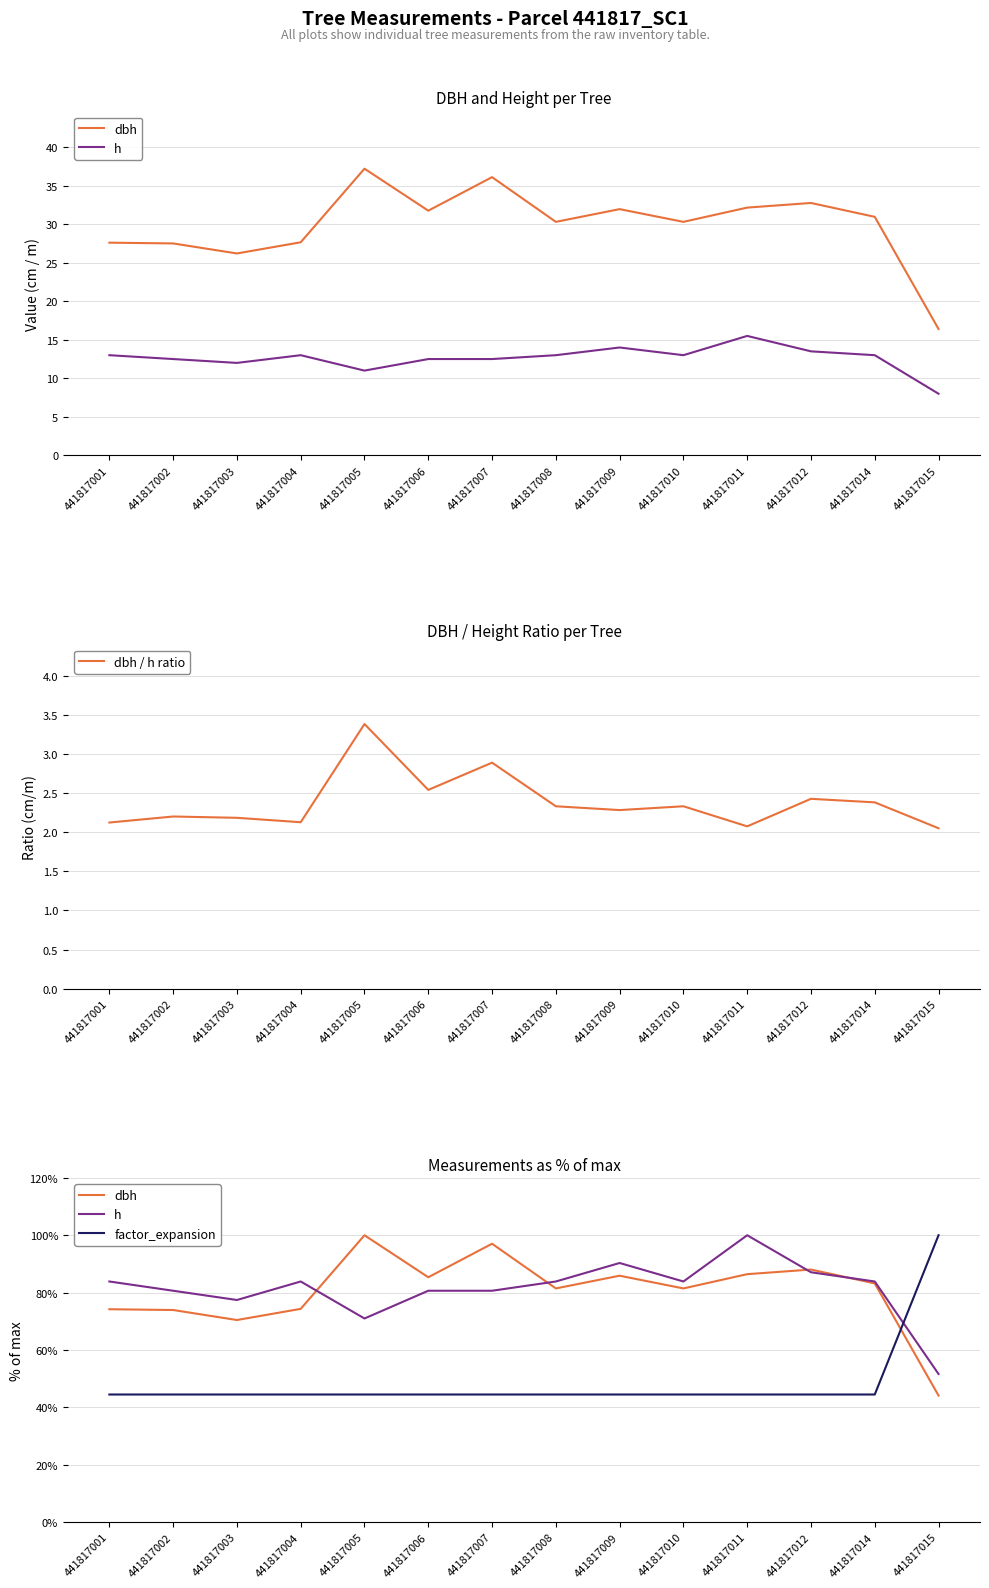

At how many categories does at least one series exceed 56?

14